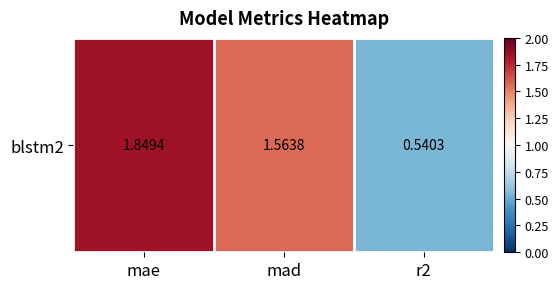

At which label is the value closest to 1?

r2